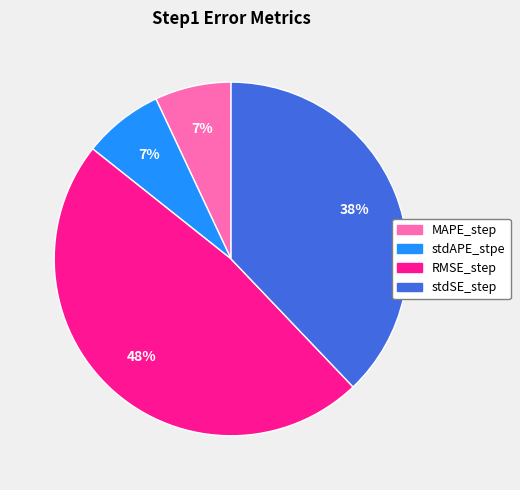

How many segments does this pie chart have?

4